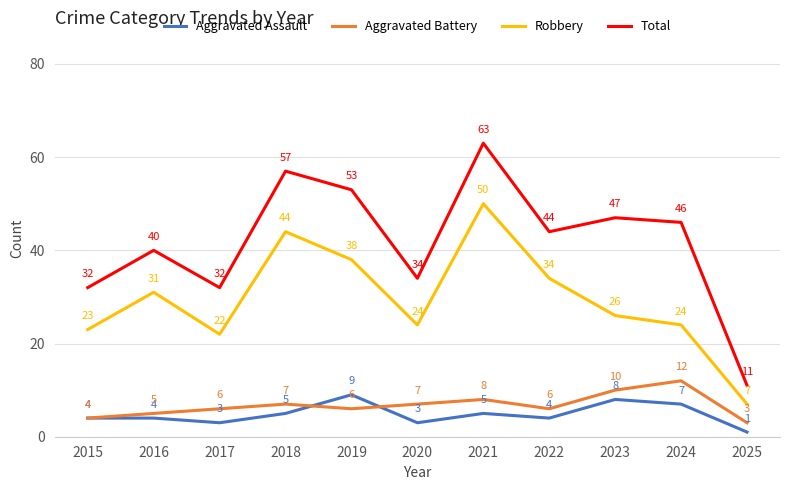

True or false: Robbery and Aggravated Assault intersect in this chart.

False